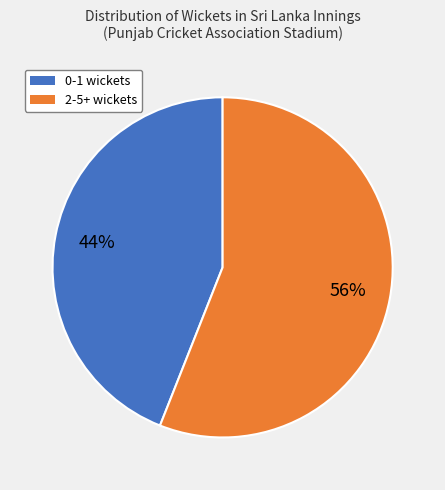

To the nearest percent, what is the average slice percentage?

50%